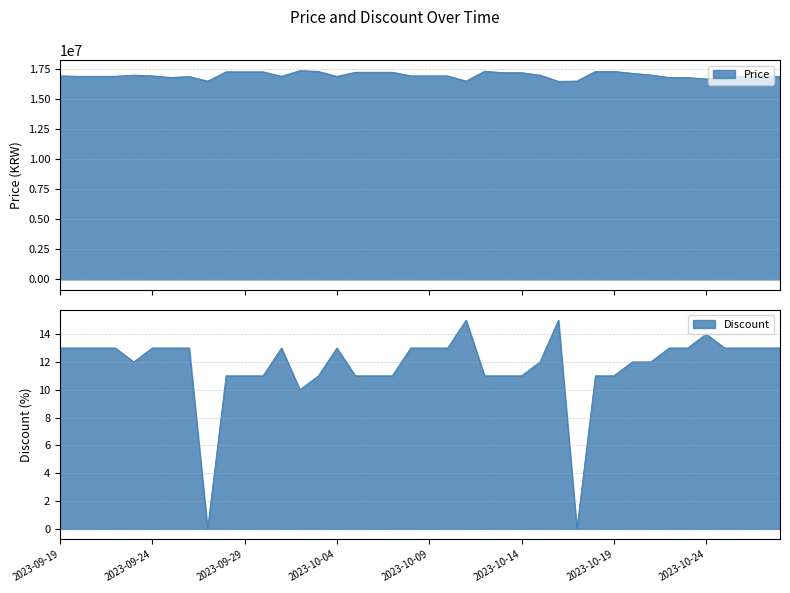

What value does the Price series have at 2023-10-16, to the nearest 50?

16480000